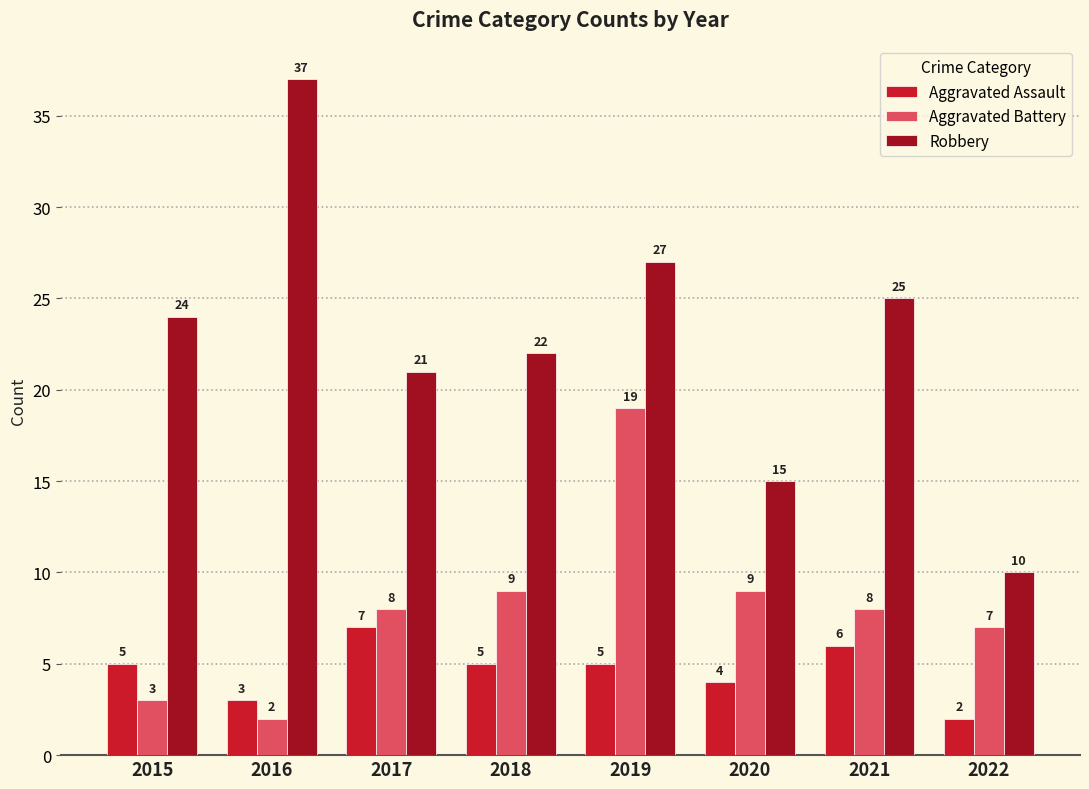

What is the value of the Aggravated Assault bar at the 3rd from the left?

7